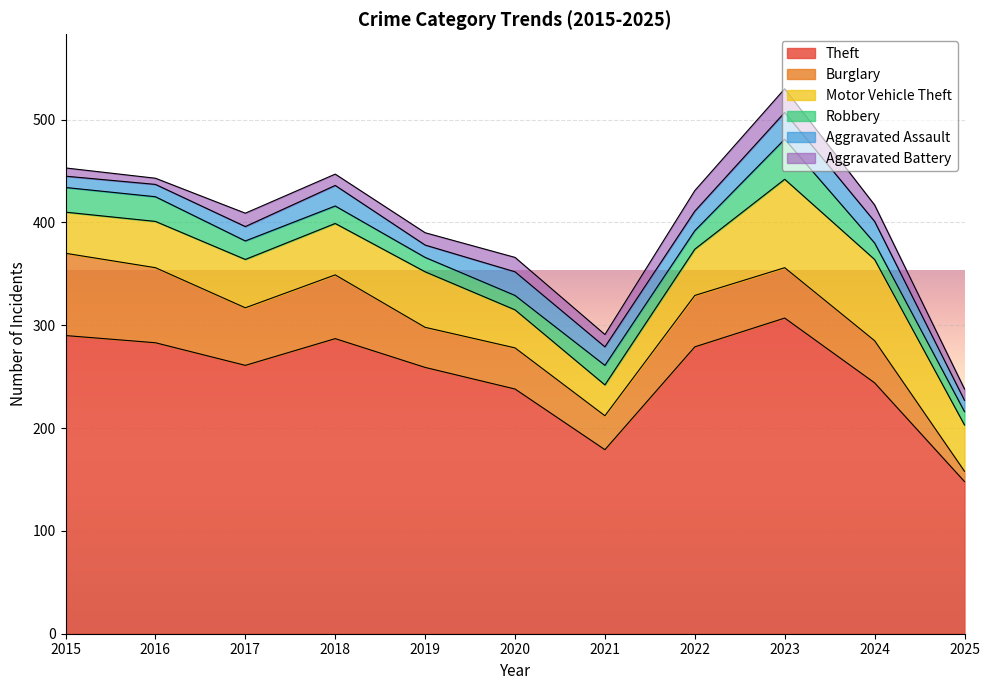

What is the value of the Aggravated Assault point at the 4th from the left?

20